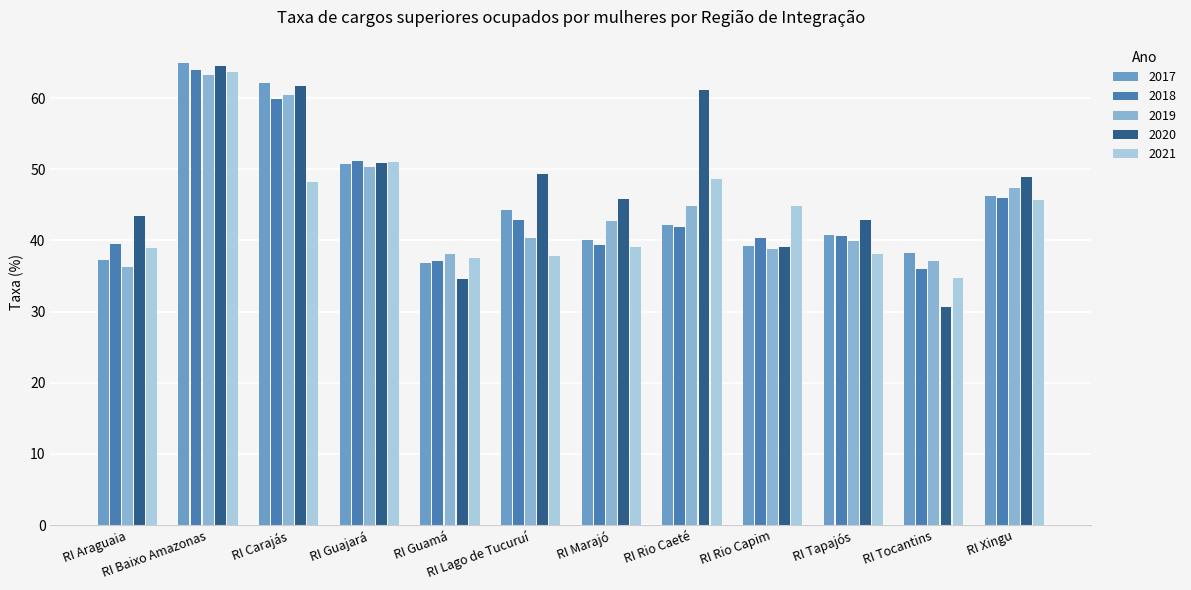

What are all the series names shown in the legend?

2017, 2018, 2019, 2020, 2021